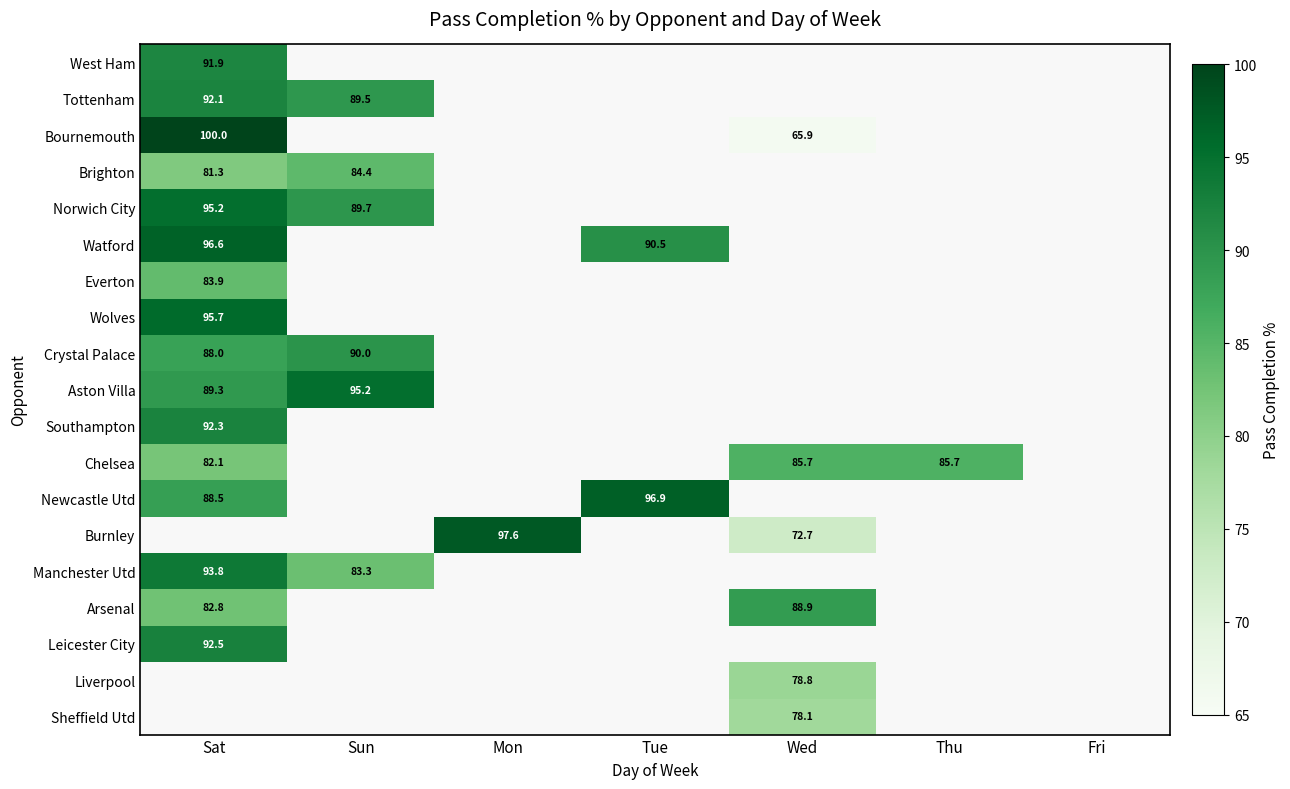

Is it true that Watford equals 96.6 at Sat?

True